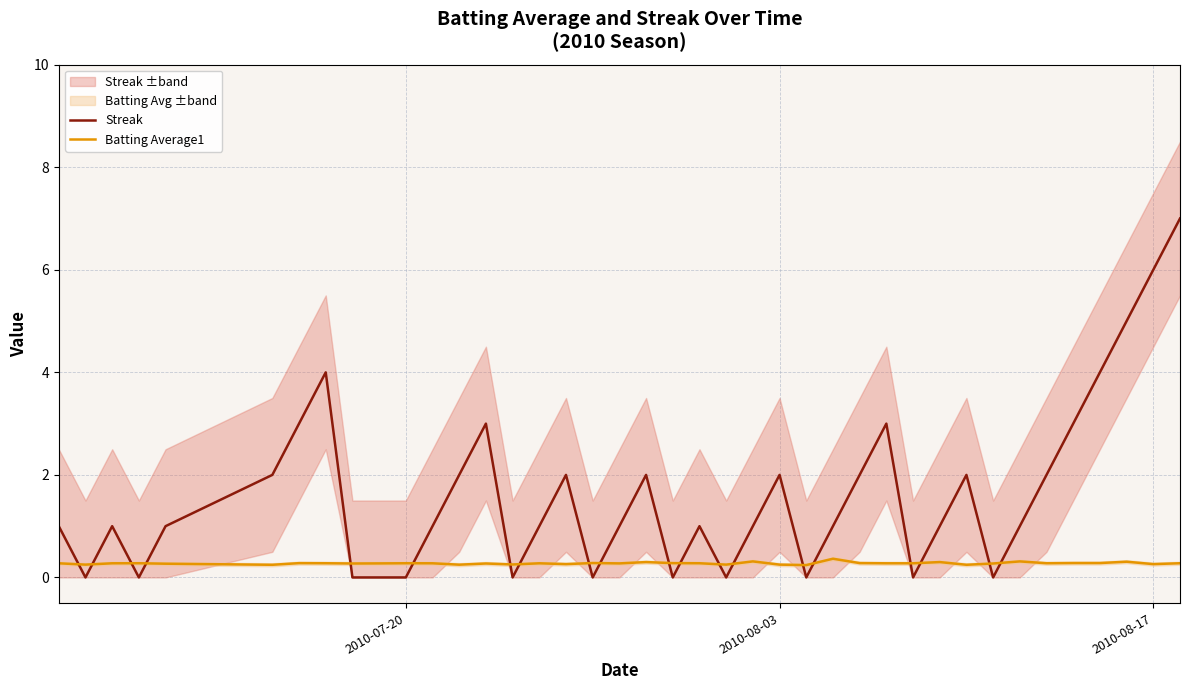

After their last crossing, which series has the higher values: Streak or Batting Average1?

Streak